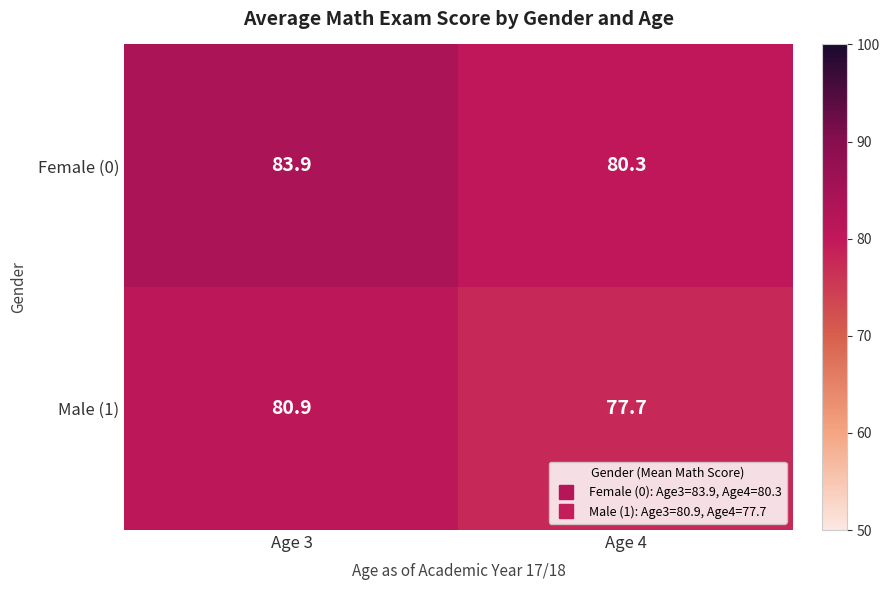

Which series has the widest spread of values?

Female (0)